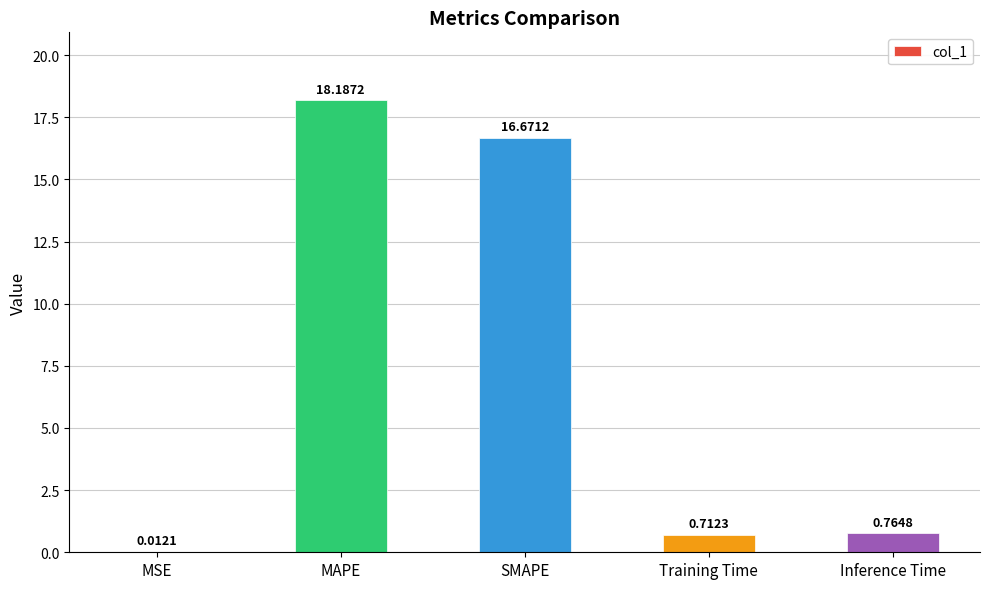

Which label corresponds to the largest value in the chart?

MAPE